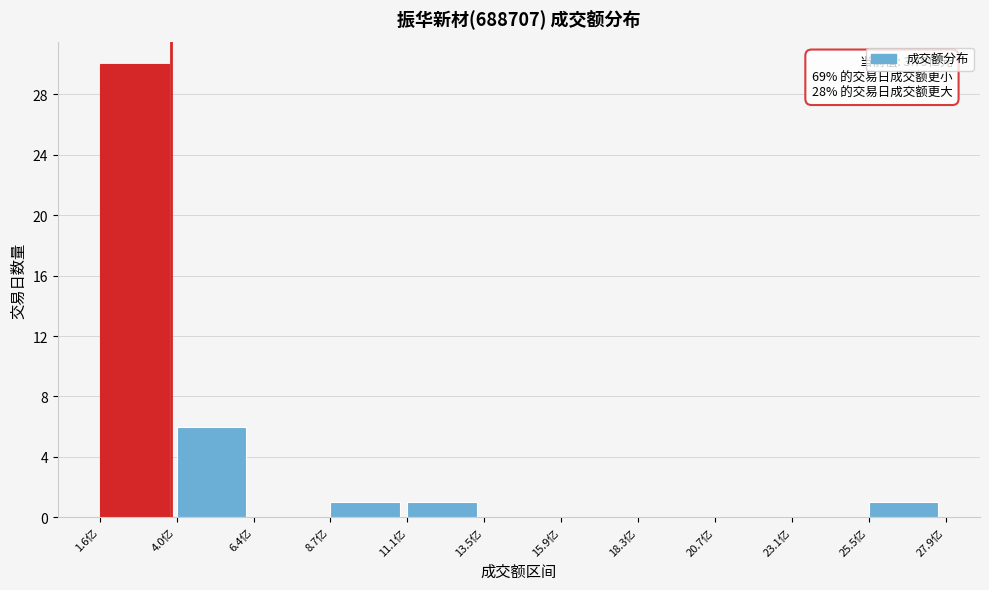

Which range on the x-axis has the tallest bar?

1.5 to 4.0